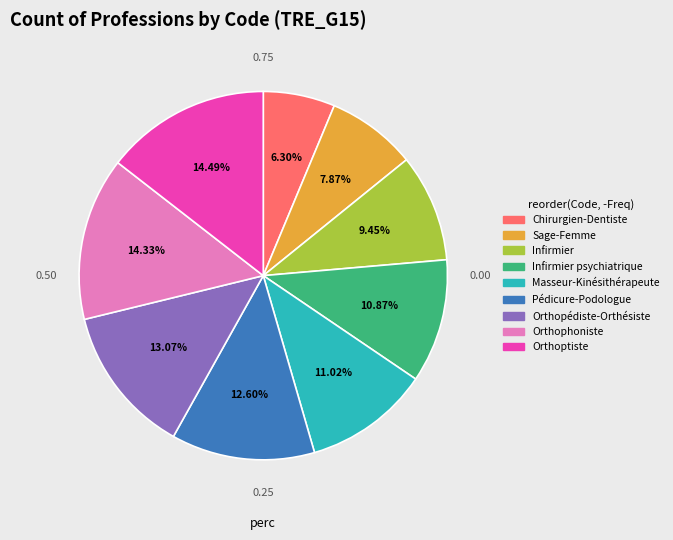

Is there a majority slice in this chart?

No